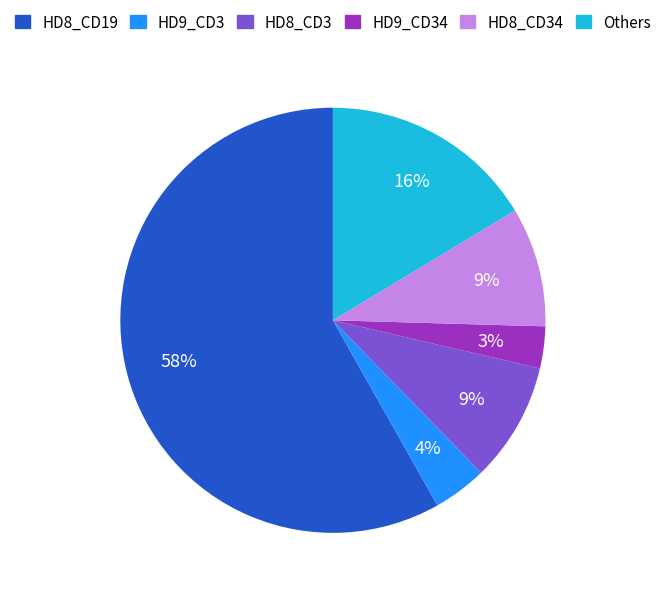

To the nearest percent, what is the difference between the HD8_CD34 and HD9_CD34 slice percentages?

6%